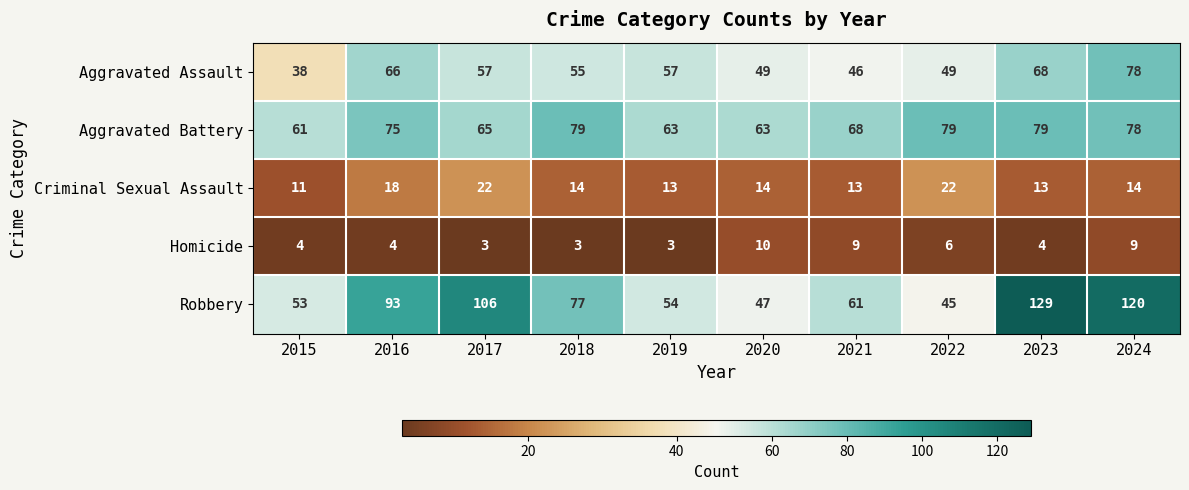

Is it true that Robbery equals 61 at 2021?

True